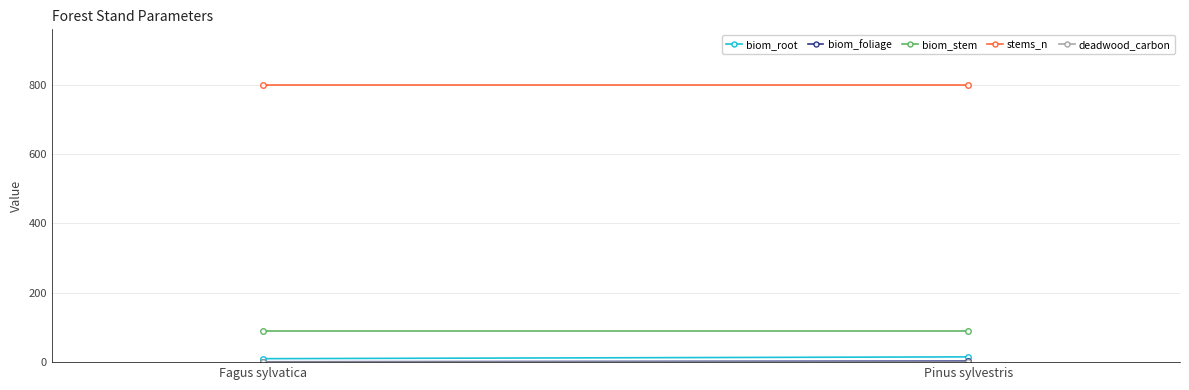

What position from the left is Fagus sylvatica?

1